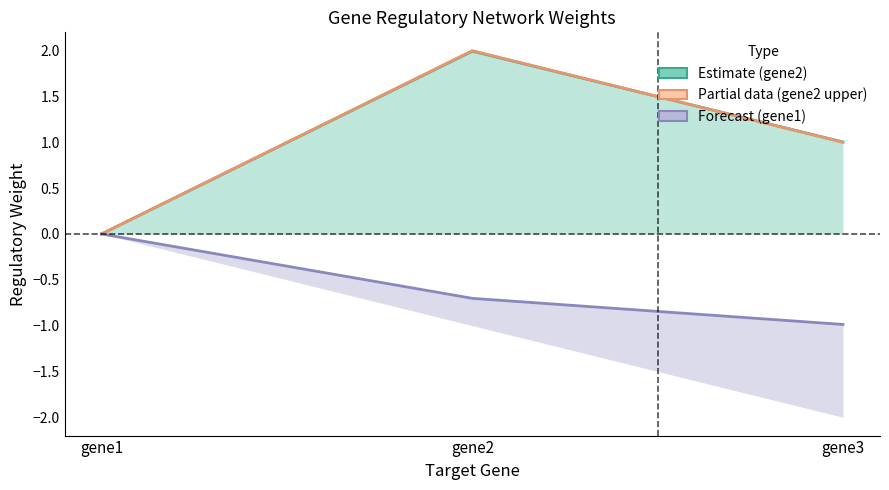

At which label is gene2 (Partial data line) closest to 1?

gene3